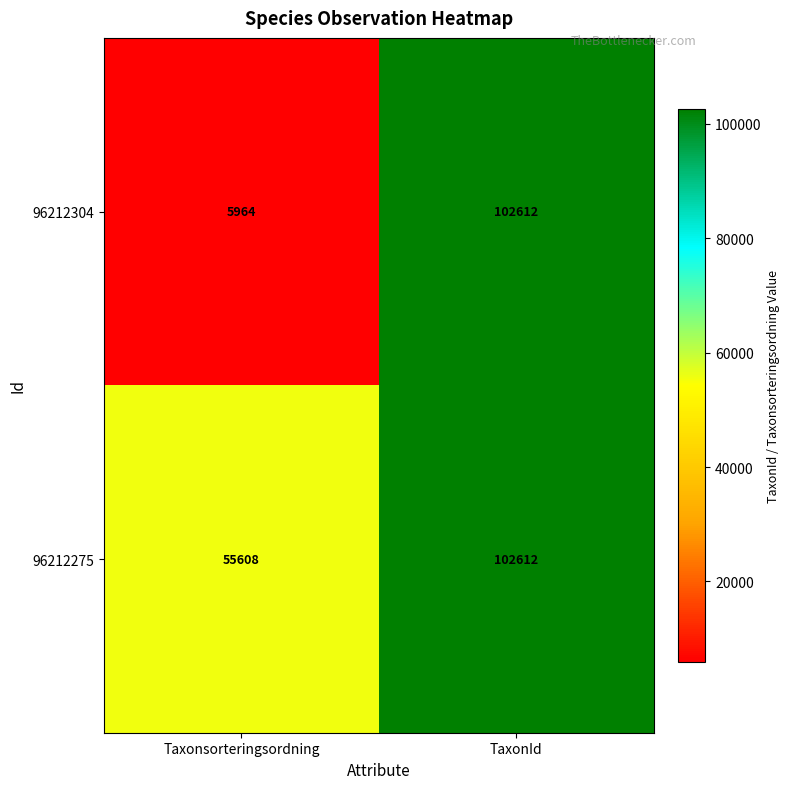

Reading left to right, transcribe all the data shown in this chart.

96212304: 5964	102612
96212275: 55608	102612